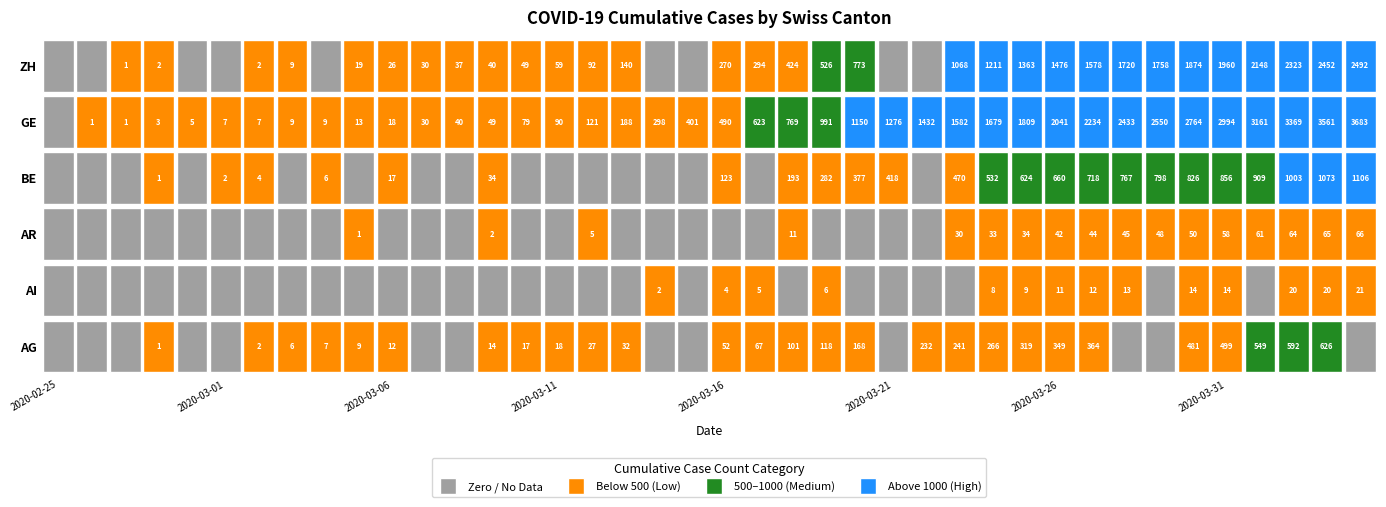

Which series has the largest total across all categories?

GE